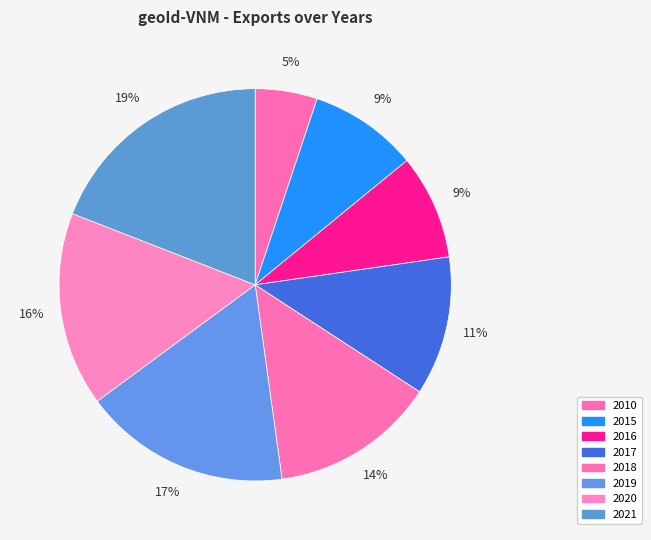

What portion of the pie excludes 2015?

91.0%